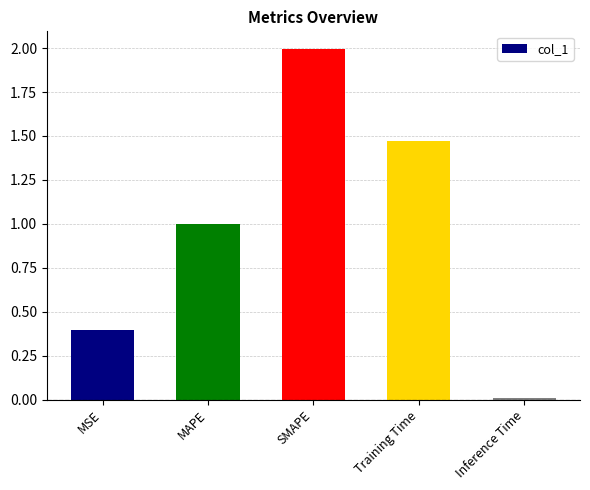

The chart shows a value of 0.0 at Inference Time. True or false?

True